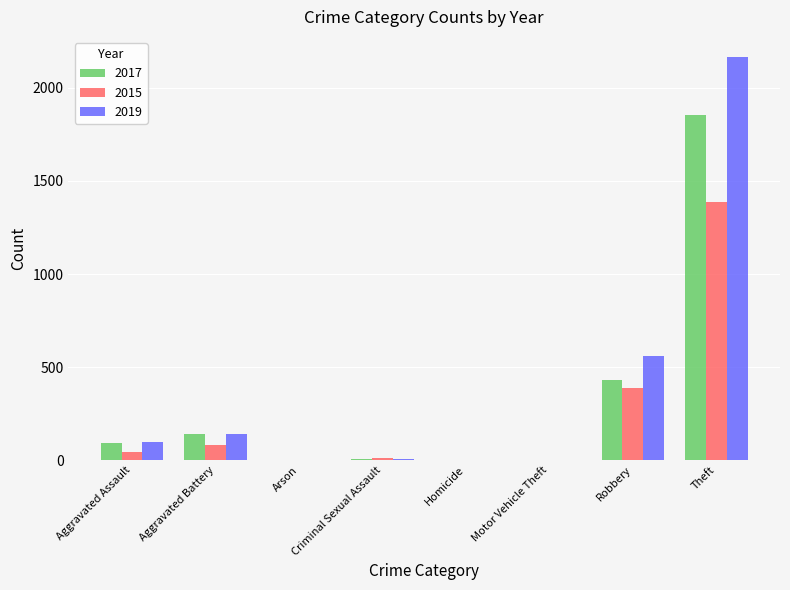

Is the value of 2017 at Robbery greater than the value of 2019 at Aggravated Assault?

Yes